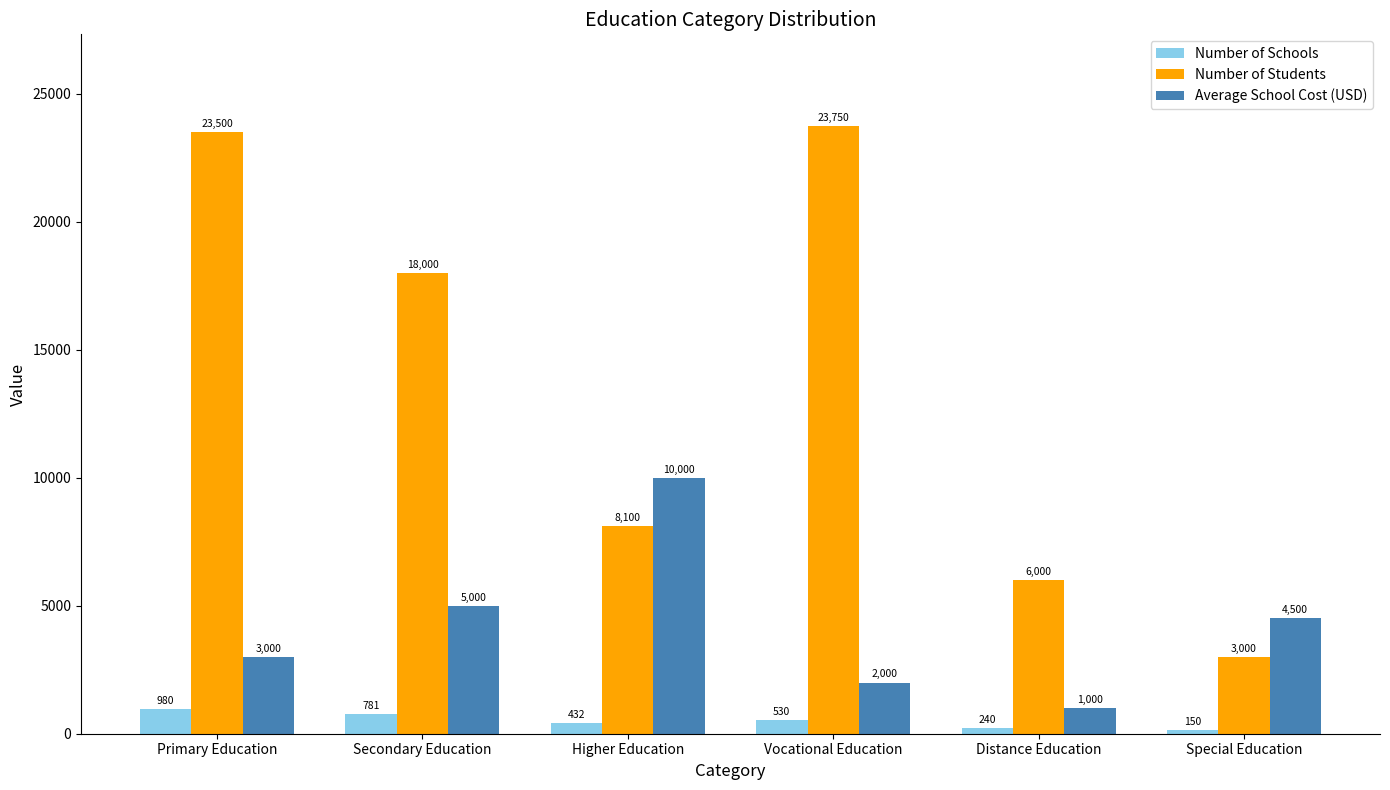

True or false: Average School Cost (USD) has a value of 1000 at Distance Education.

True